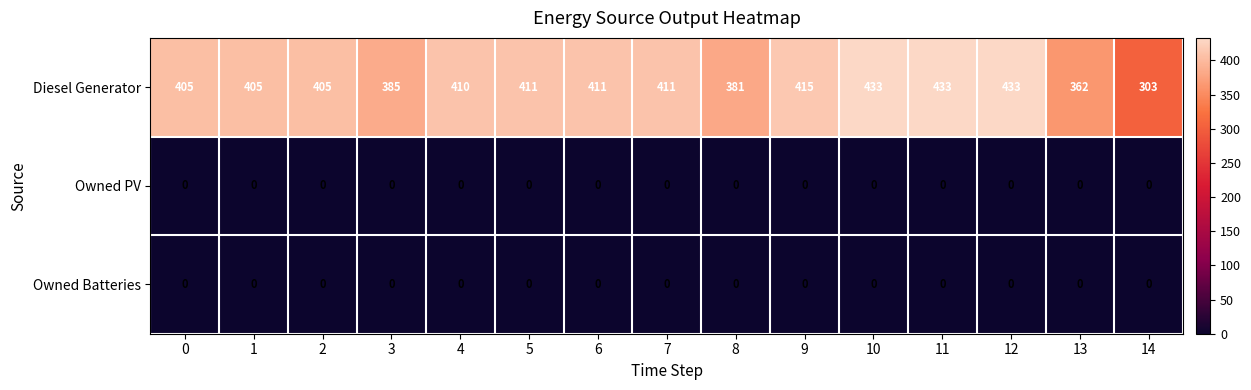

The value of Diesel Generator at 9 is 415. True or false?

True